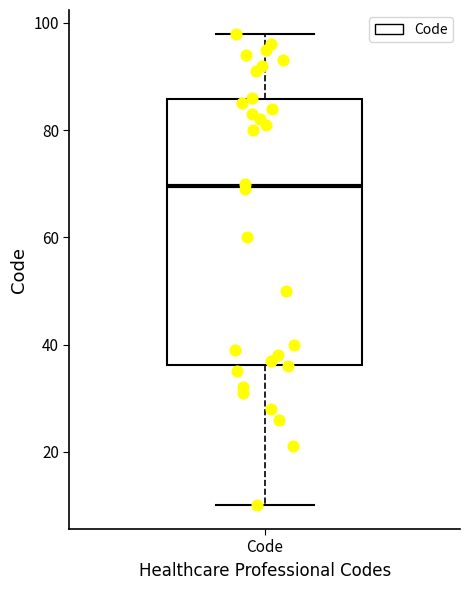

Where does the lower whisker of the box for Code end on the y-axis? The values are not printed on the chart, so give them approximately, as read against the axis.

10